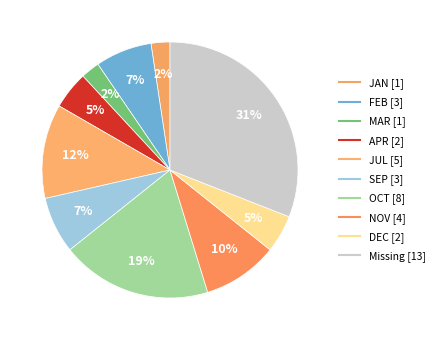

How many slices are in this pie chart?

10